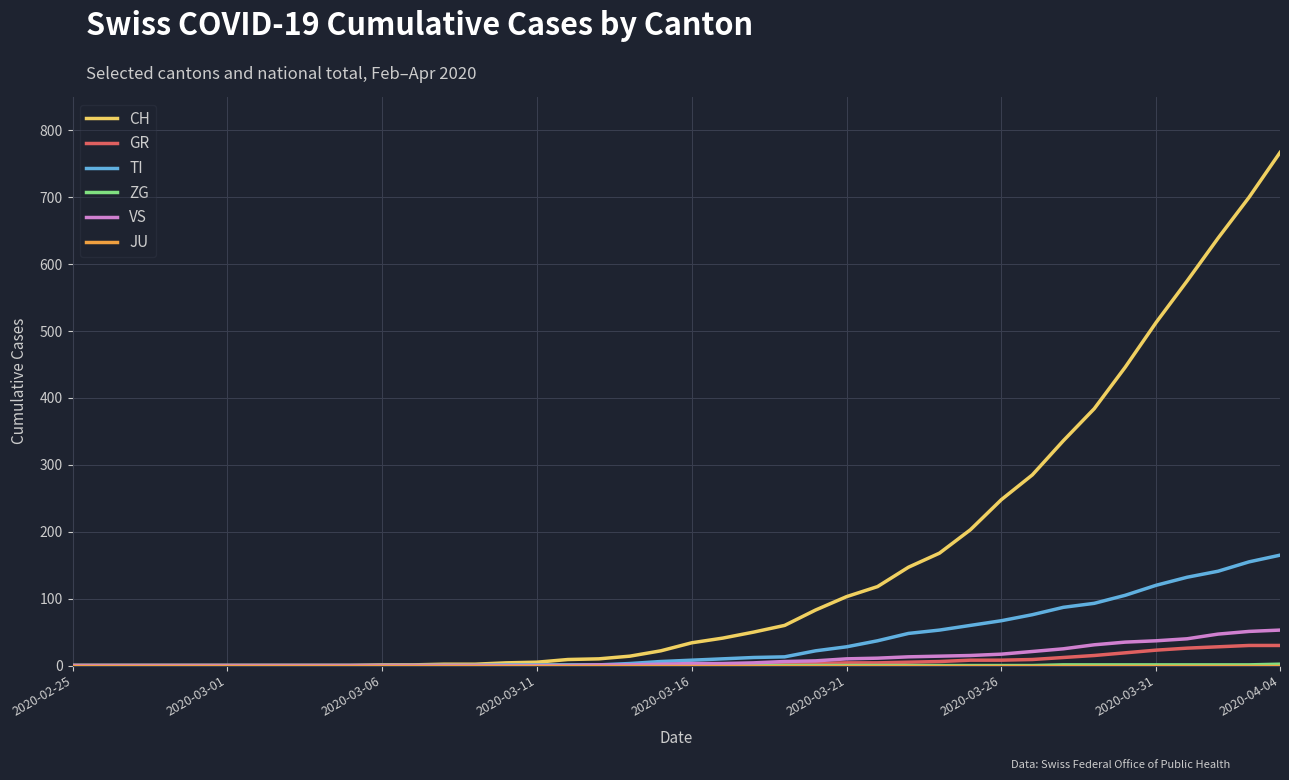

Which series has the largest total across all categories?

CH